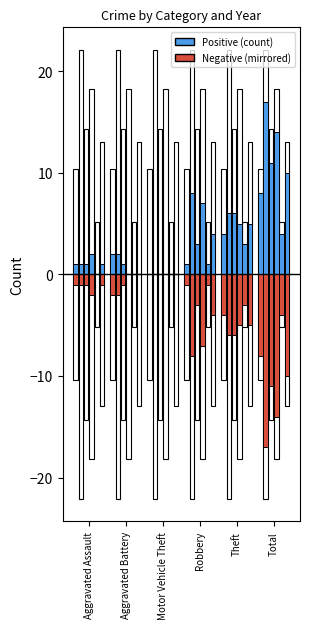

At which label does 2017 reach its minimum?

Motor Vehicle Theft